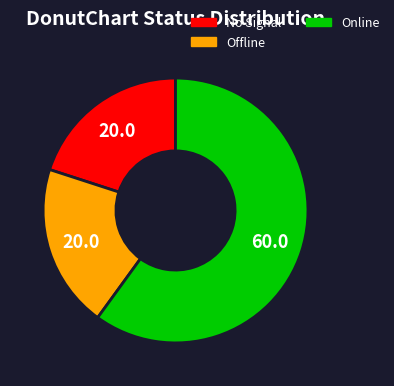

What is the majority slice?

Online